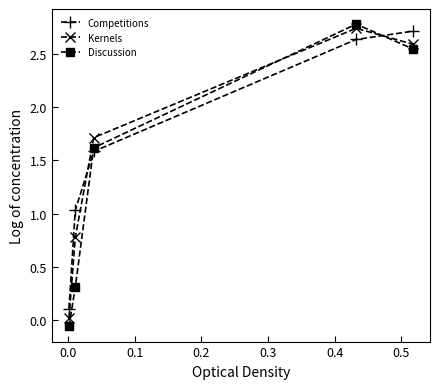

What are all the series names shown in the legend?

Competitions, Kernels, Discussion